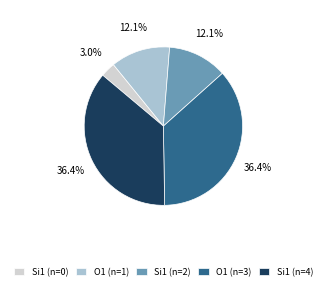

What is the ratio of the value at O1 (n=1) to the value at O1 (n=3)?

0.3